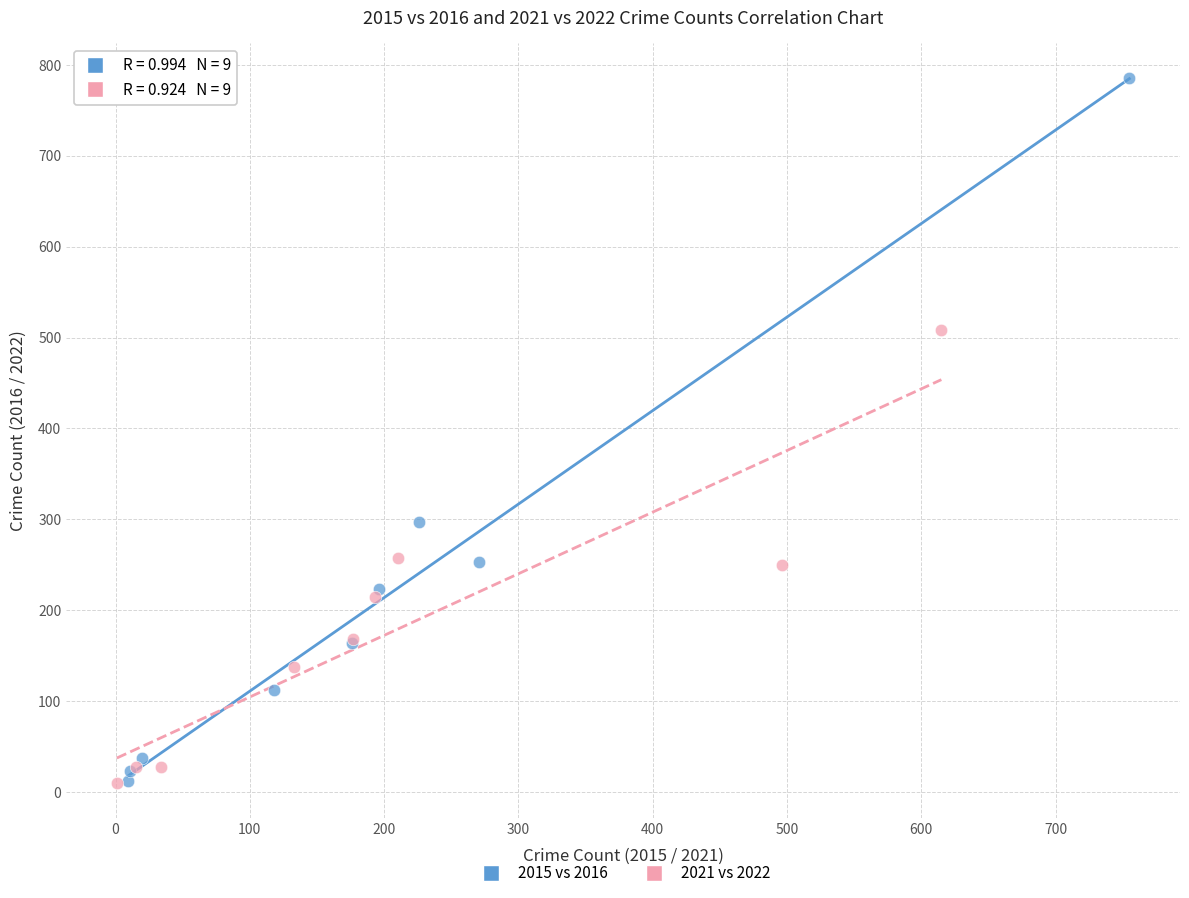

Which series has the widest spread of Y values?

2015 vs 2016